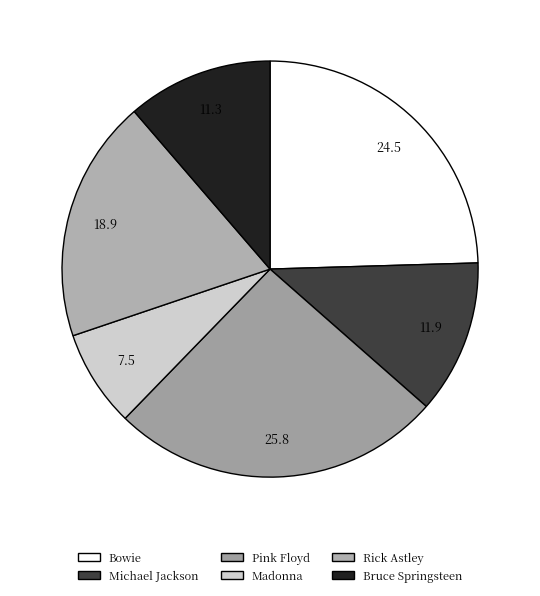

Which has a higher value, Bruce Springsteen or Bowie?

Bowie